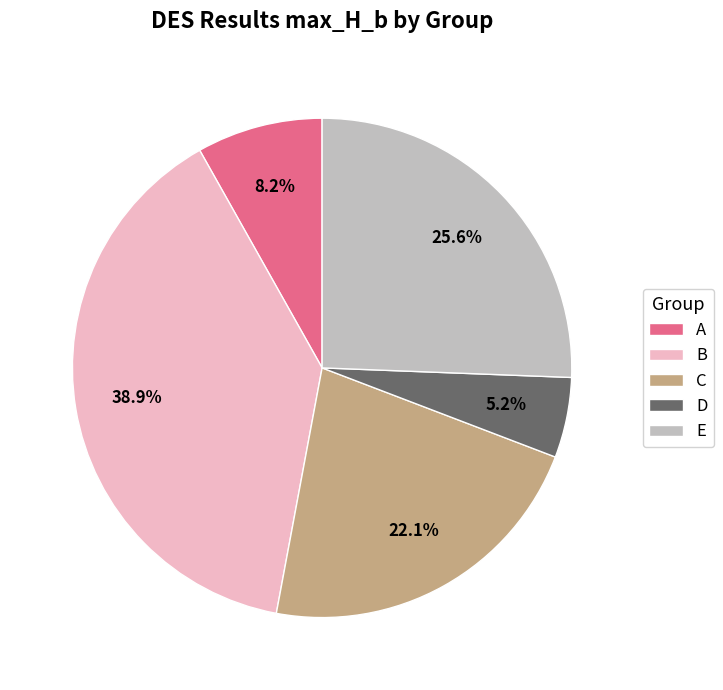

To the nearest percent, what is the average slice percentage?

20%